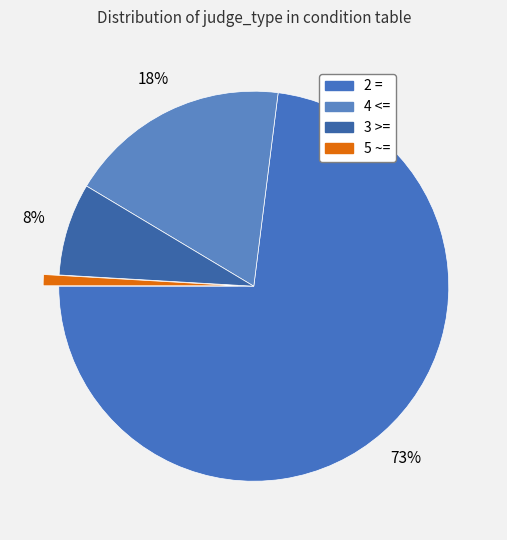

To the nearest percent, what is the difference between the largest and smallest slice percentages?

72%